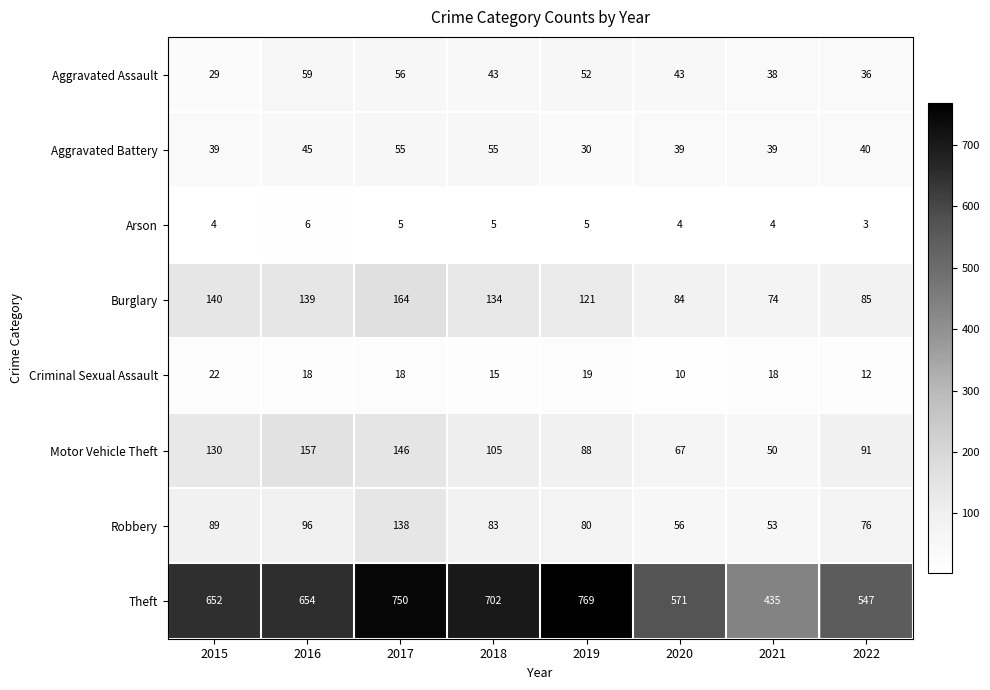

Which series changed the most between 2018 and 2021?

Theft